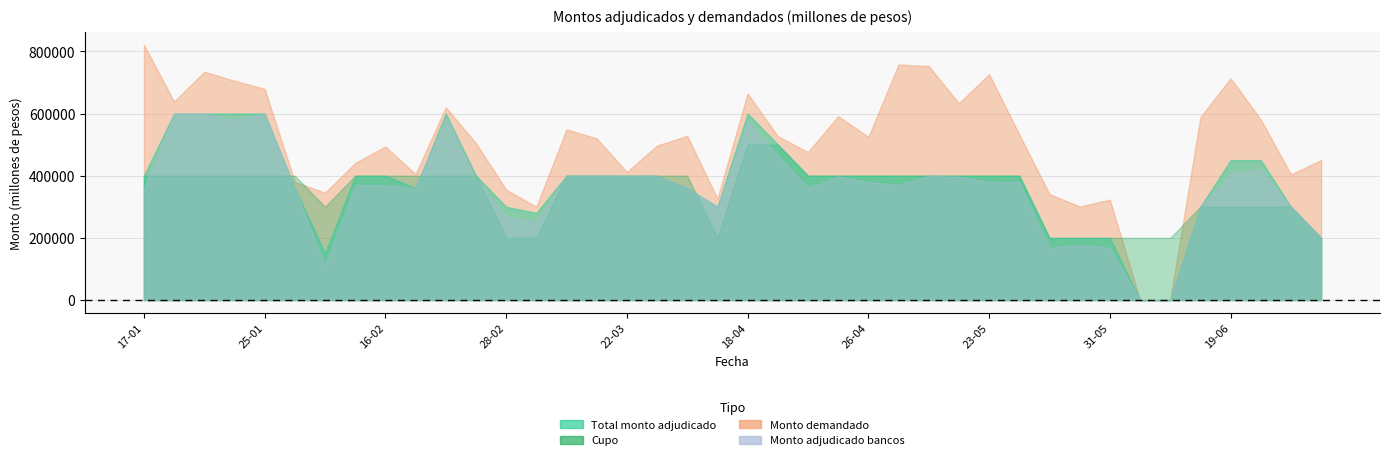

True or false: Total monto adjudicado has more than 2 points higher than both neighbors.

False